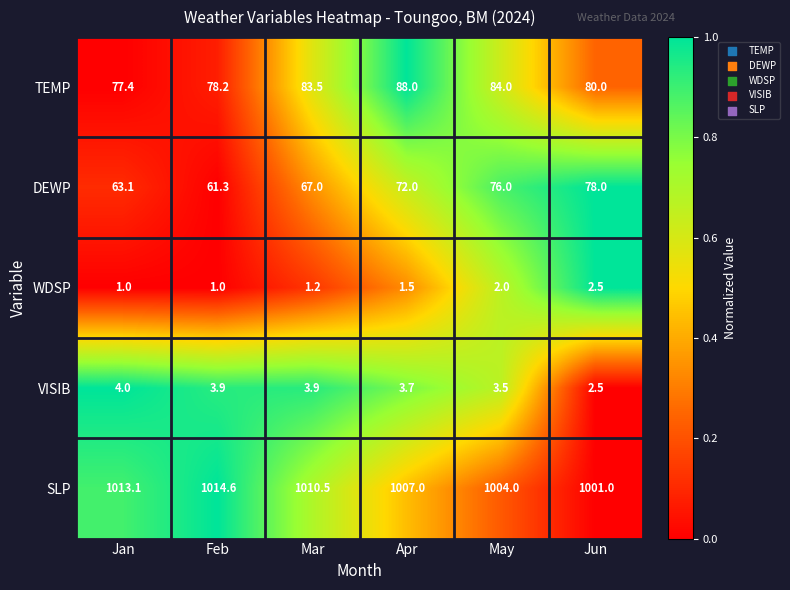

Reading right to left, list all the values displayed in this chart.

TEMP: Jun=80.0	May=84.0	Apr=88.0	Mar=83.5	Feb=78.2	Jan=77.4
DEWP: Jun=78.0	May=76.0	Apr=72.0	Mar=67.0	Feb=61.3	Jan=63.1
WDSP: Jun=2.5	May=2.0	Apr=1.5	Mar=1.2	Feb=1.0	Jan=1.0
VISIB: Jun=2.5	May=3.5	Apr=3.7	Mar=3.9	Feb=3.9	Jan=4.0
SLP: Jun=1001.0	May=1004.0	Apr=1007.0	Mar=1010.5	Feb=1014.6	Jan=1013.1